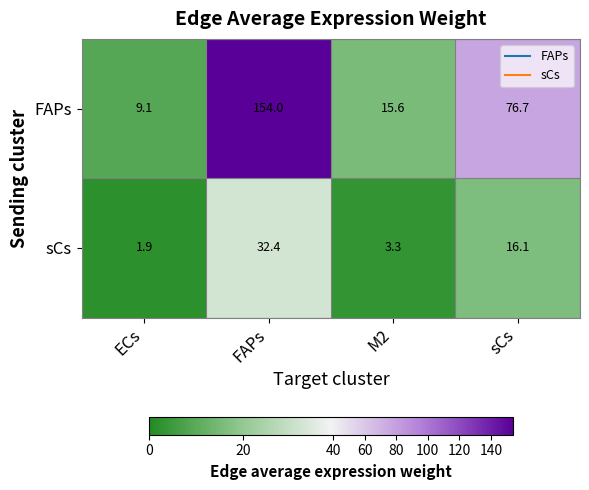

At which label does FAPs first exceed 76?

FAPs